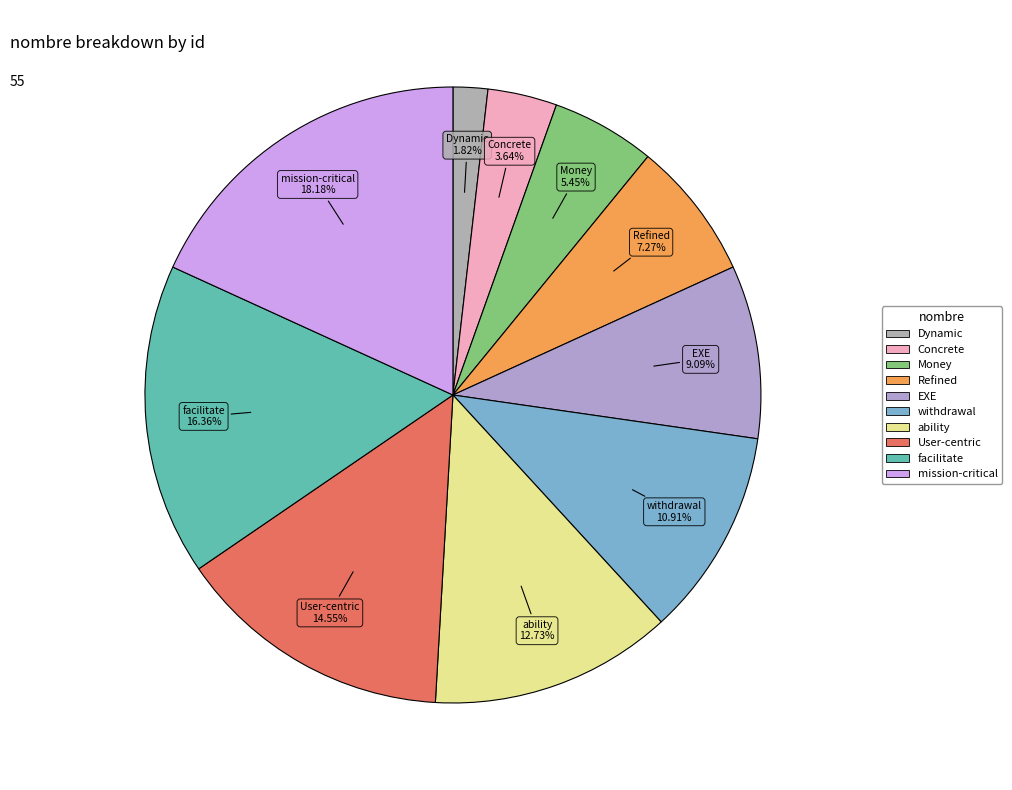

How many slices are in this pie chart?

10